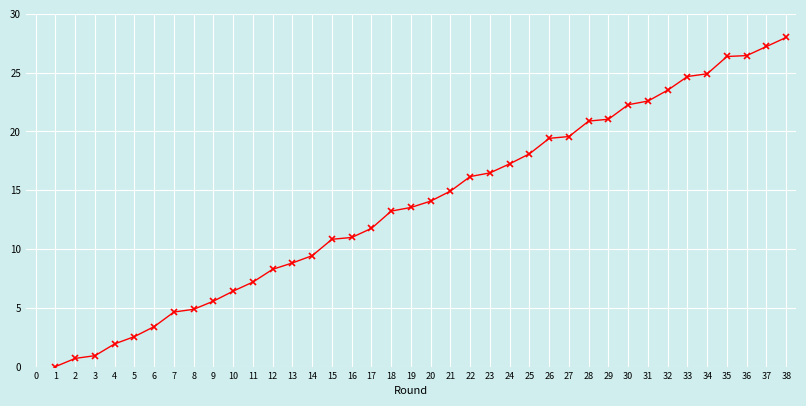

Is this an area chart (filled region under the line)?

No